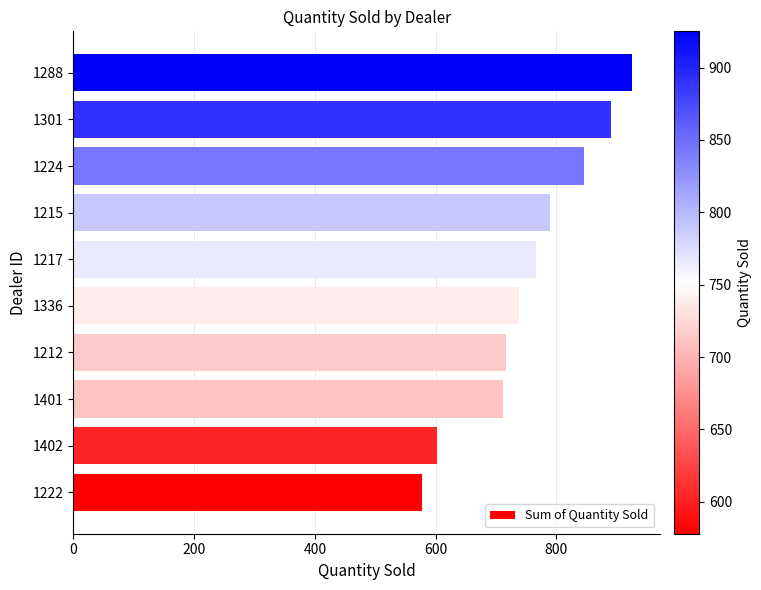

Reading bottom to top, extract all data points from this chart.

578	603	712	716	738	766	789	845	891	925